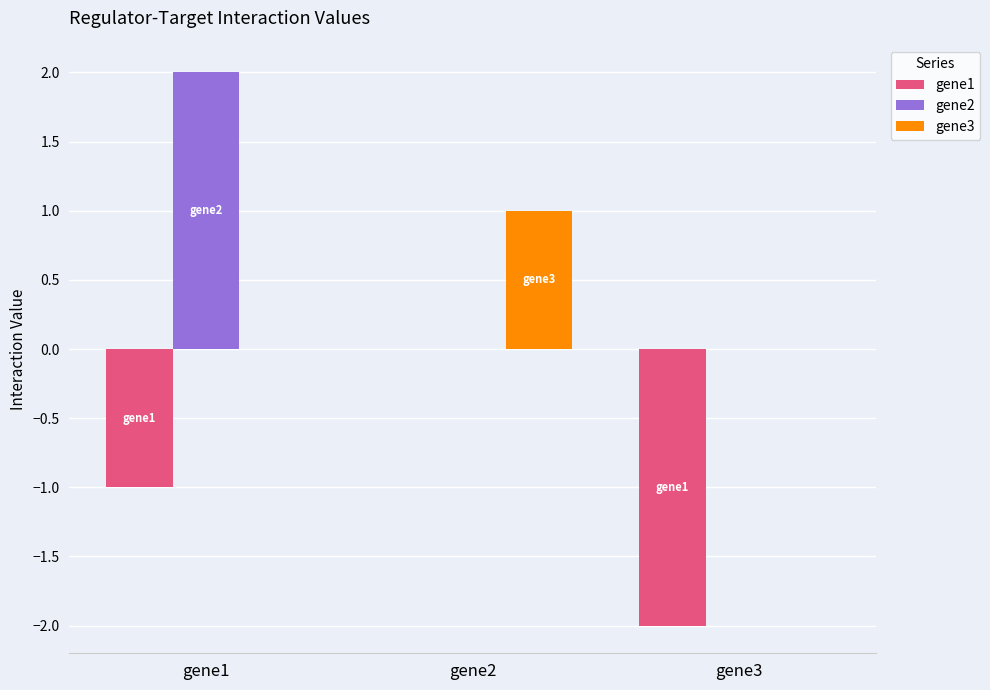

How many categories are shown in the chart?

3